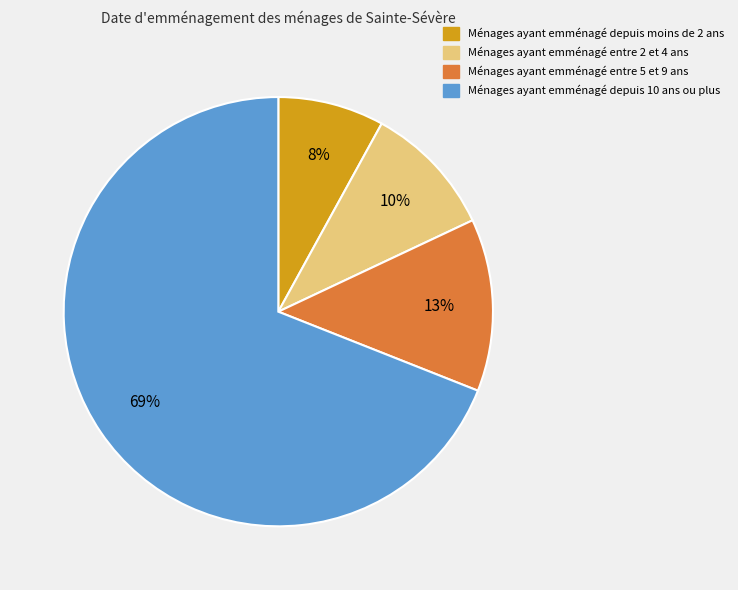

How many segments does this pie chart have?

4